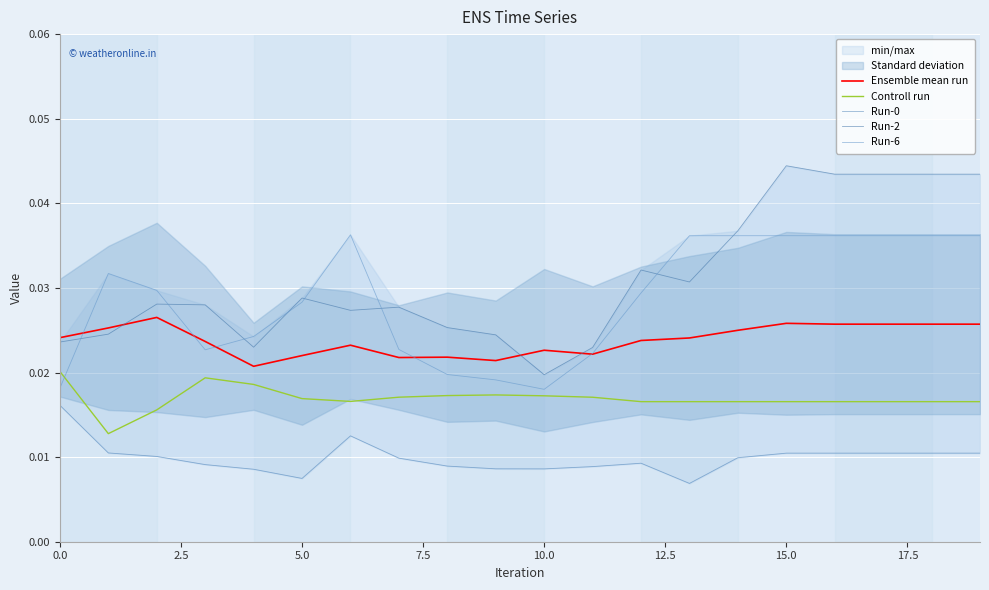

Which category has the lowest value in the Run-2 series?

10.0